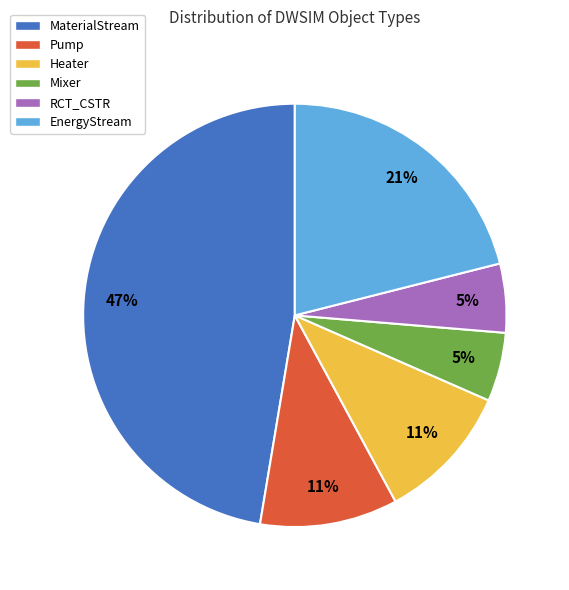

Is it true that EnergyStream is 21% of the pie?

True